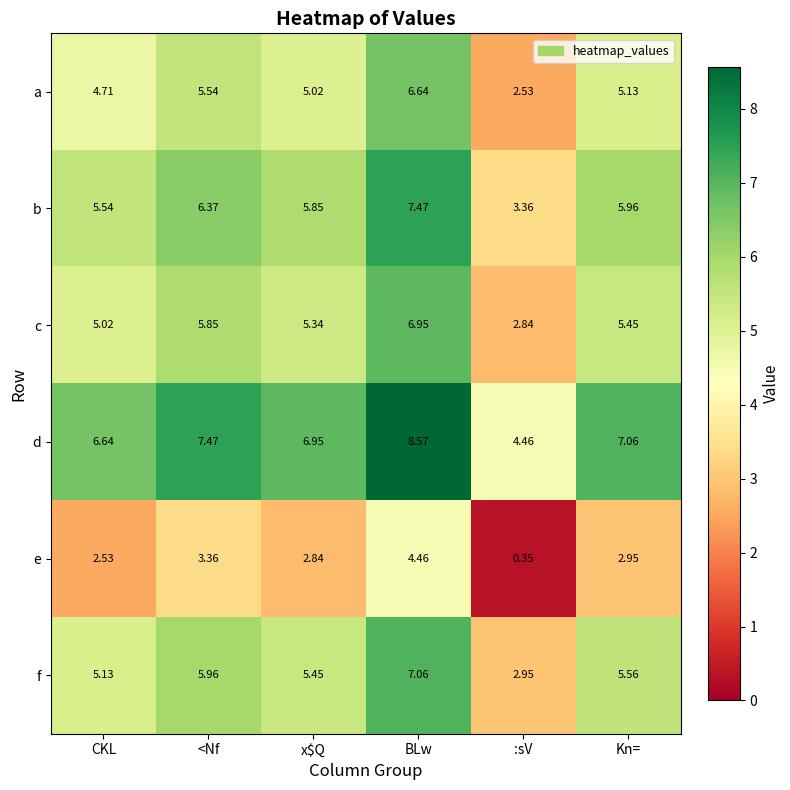

At how many categories does at least one series exceed 0?

6